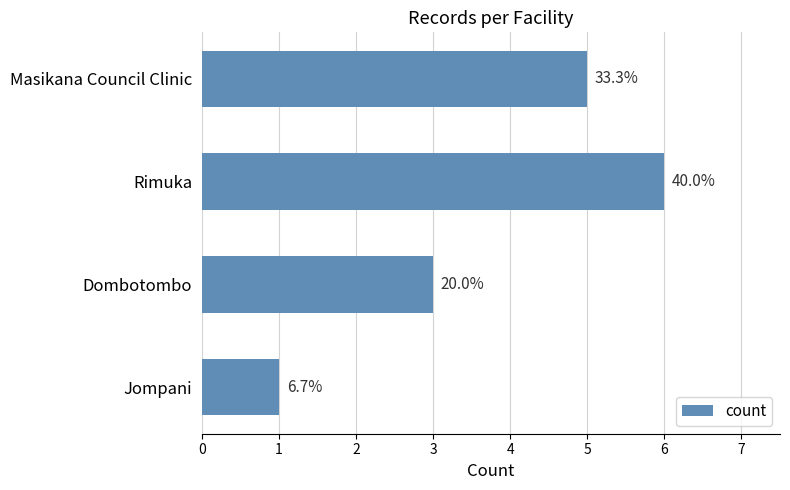

Does the chart contain any negative values?

No